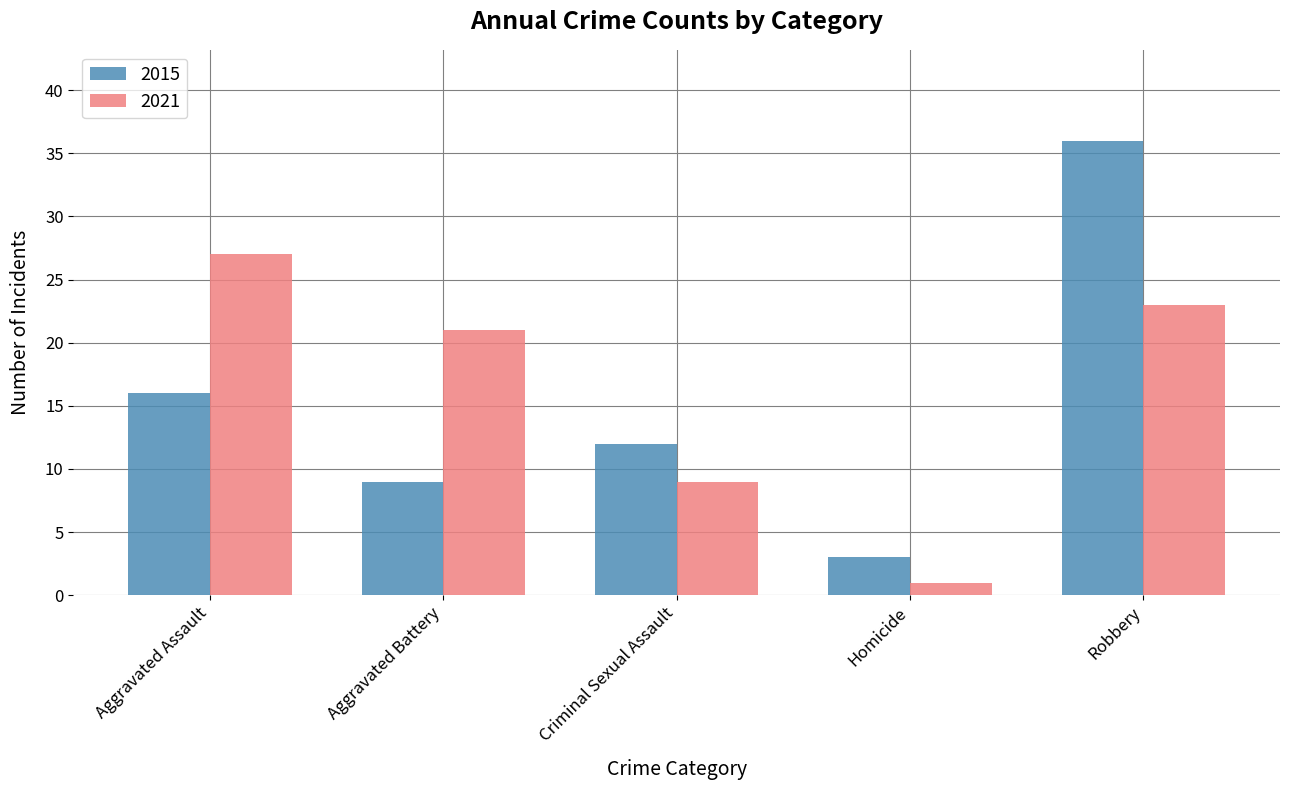

Rank the series by their maximum value, from lowest to highest.

2021, 2015